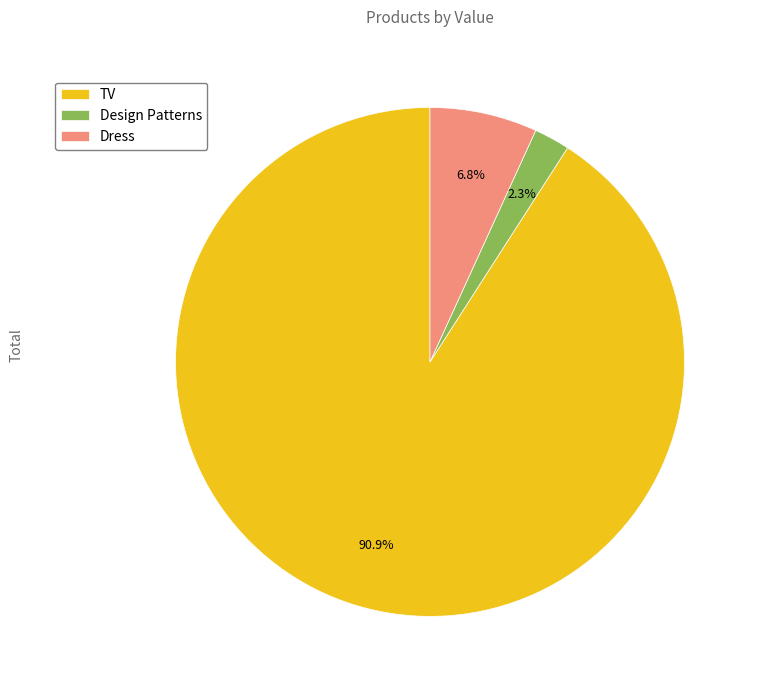

Approximately how many times larger is the value at Dress compared to Design Patterns?

3.0